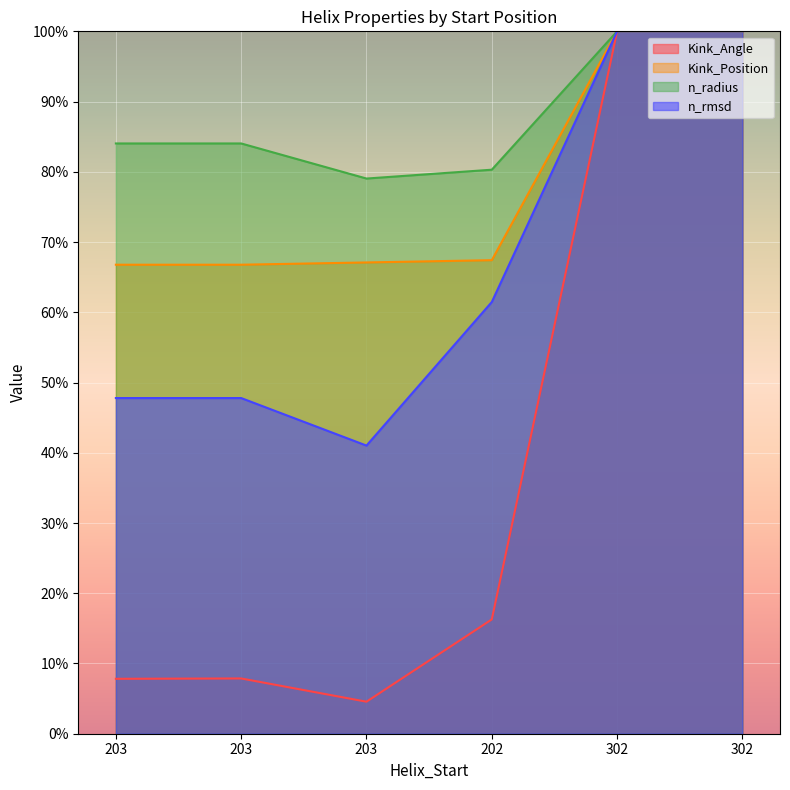

Reading right to left, extract all data points from this chart.

Kink_Angle: 100.0	100.0	16.3	4.6	7.9	7.8
Kink_Position: 100.0	100.0	67.4	67.1	66.8	66.8
n_radius: 100.0	100.0	80.3	79.0	84.0	84.0
n_rmsd: 100.0	100.0	61.5	41.0	47.8	47.8